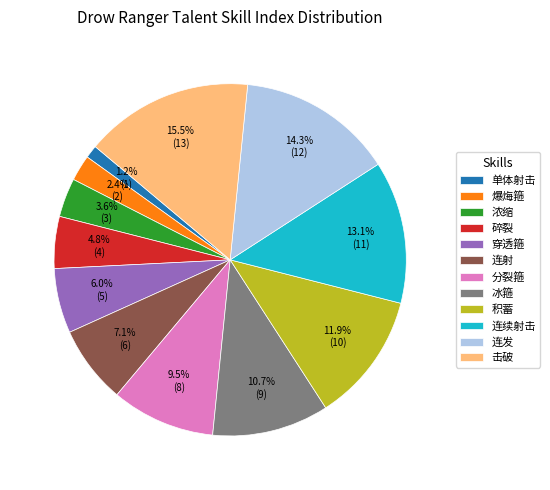

Do 连续射击 and 穿透箍 together represent more than half of the pie?

No